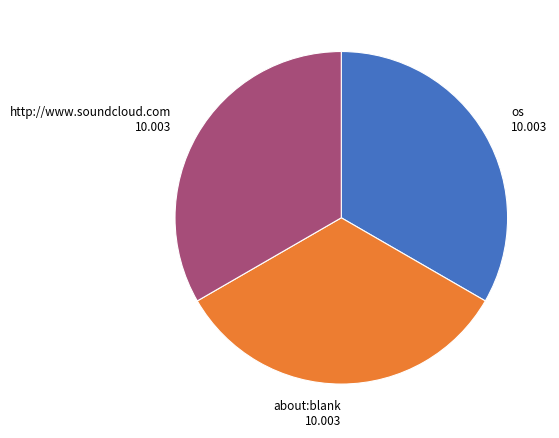

Combined, do about:blank and http://www.soundcloud.com account for over 50%?

Yes